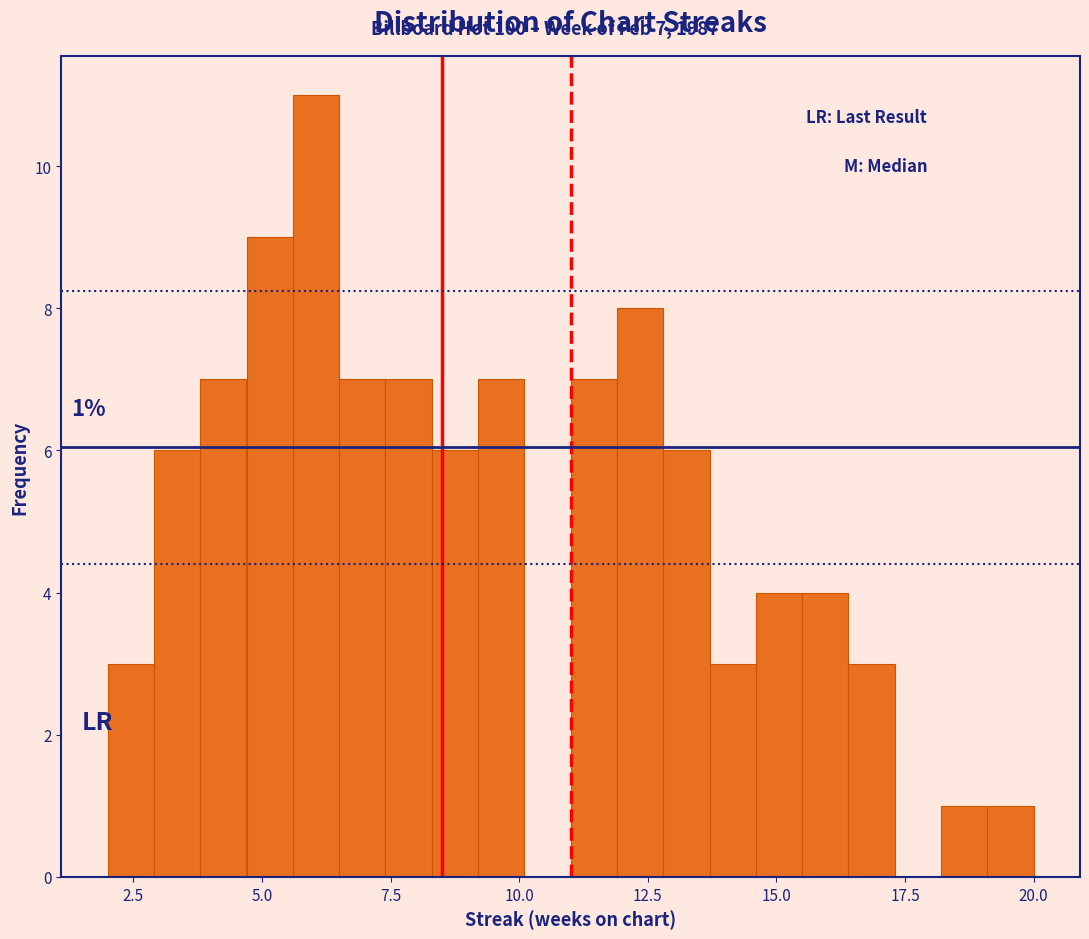

Around what value on the x-axis is the tallest bar? Give the approximate position of its centre, as read against the axis.

6.0